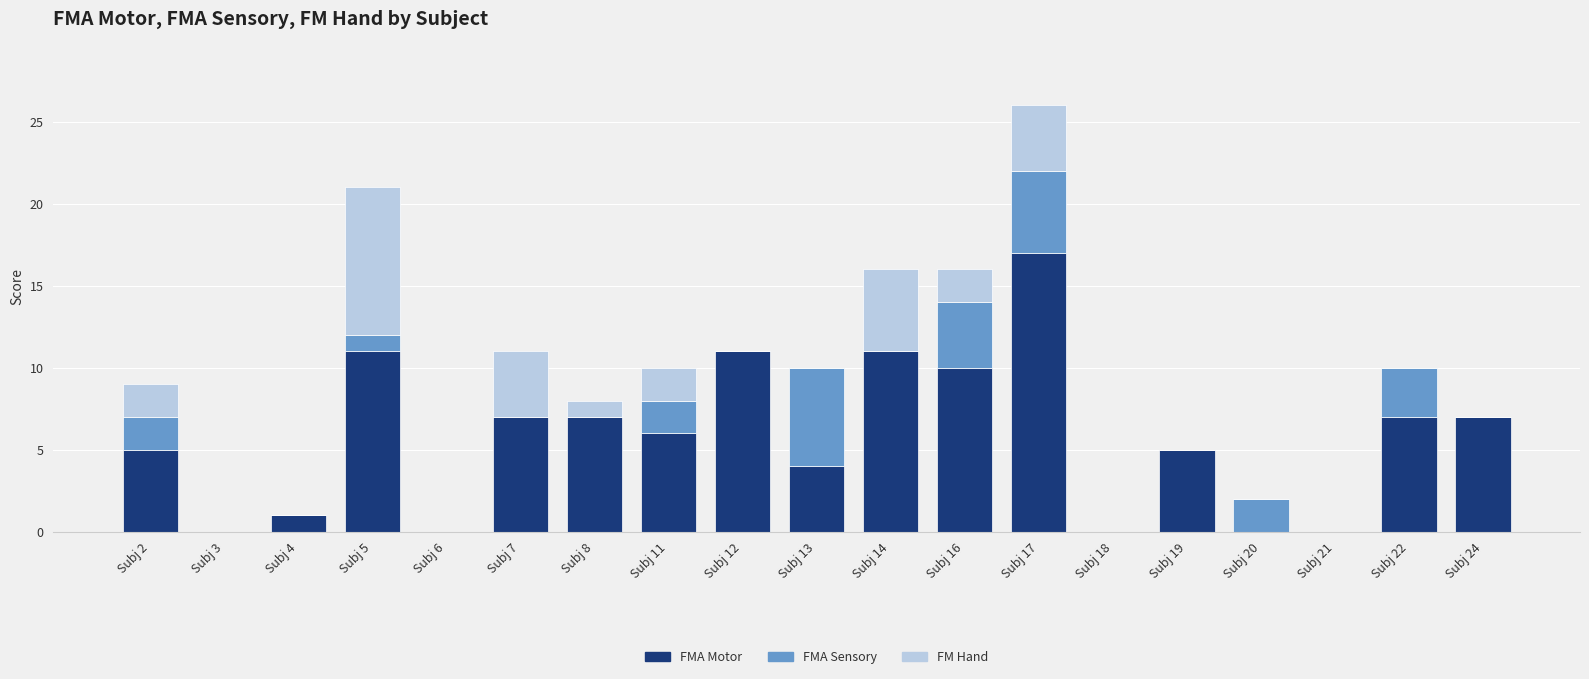

What is the maximum value for FMA Motor?

17